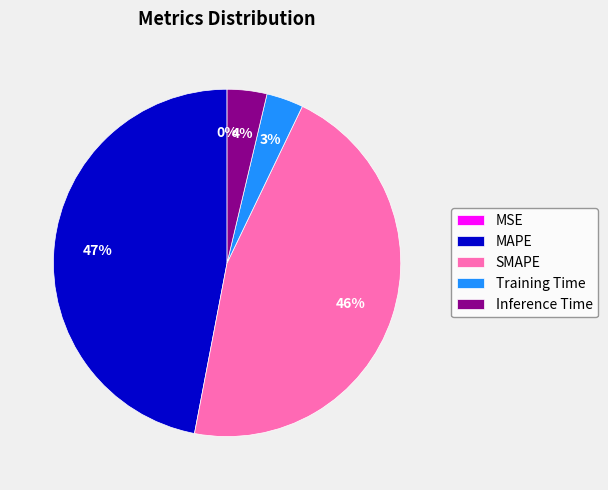

To the nearest percent, what is the average slice percentage?

20%